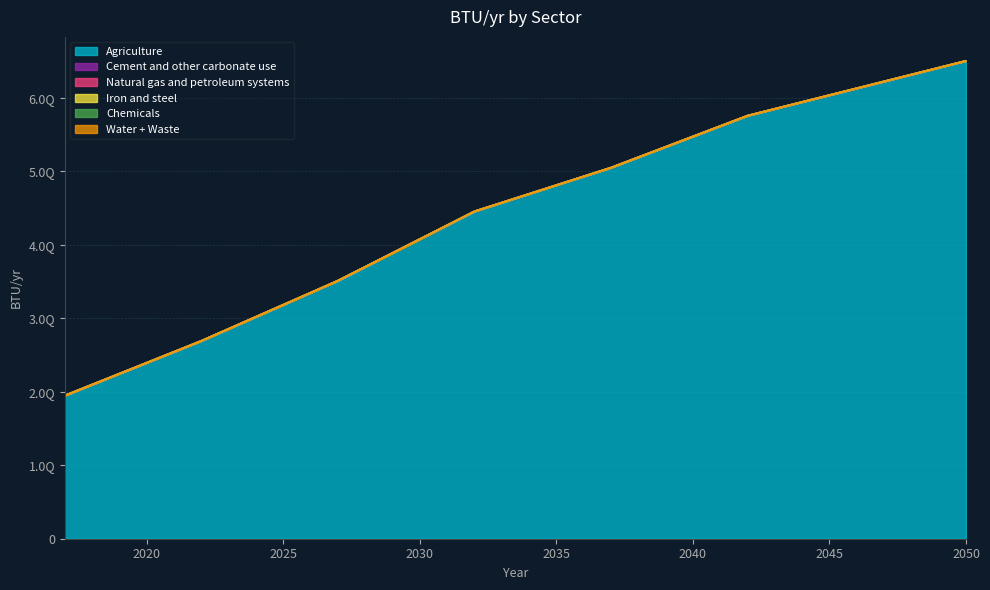

How many categories are shown in the chart?

34